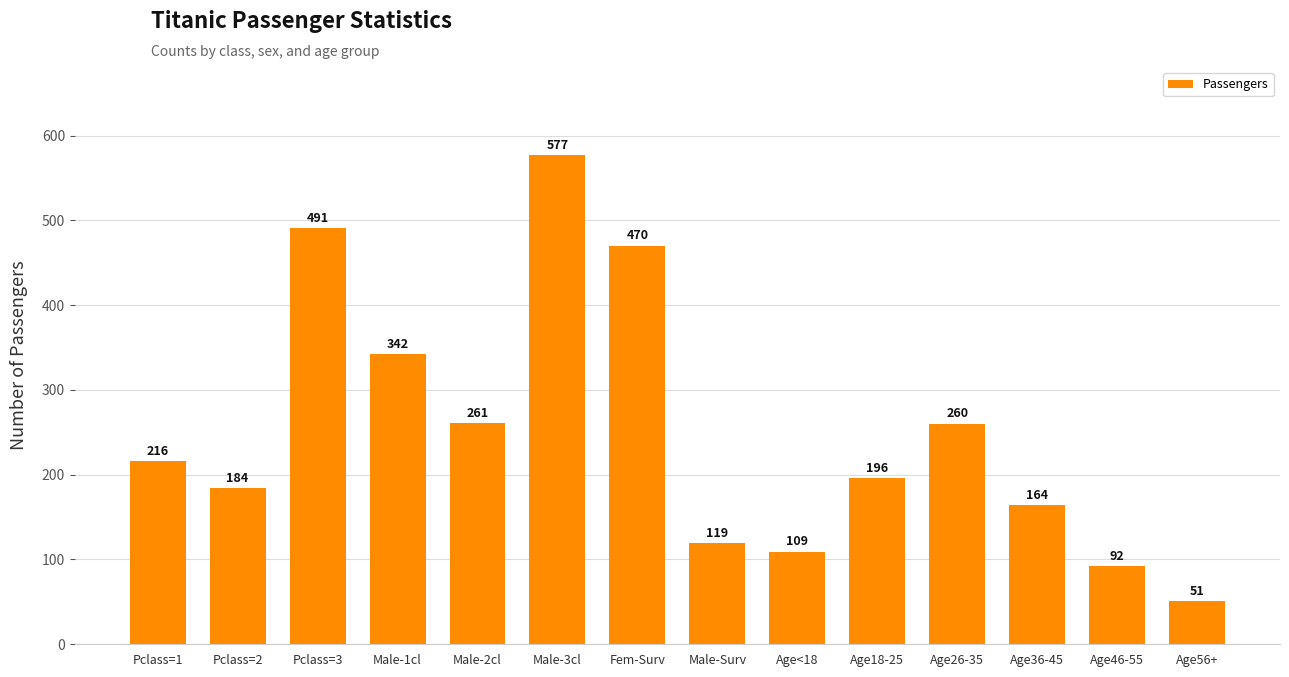

What is the change in value from Age36-45 to Age46-55?

-72